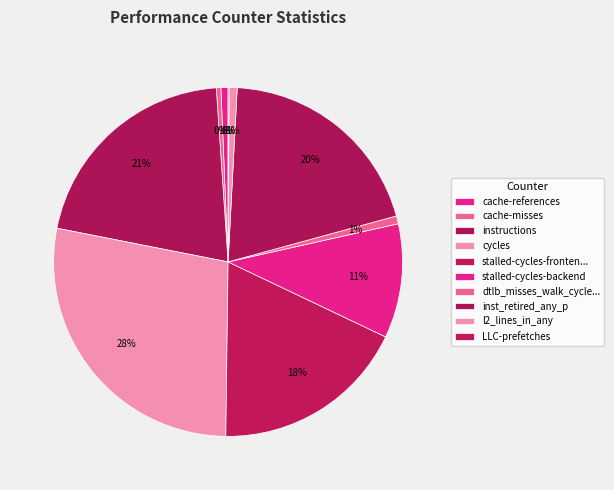

Rank the categories by value from highest to lowest.

cycles, instructions, inst_retired_any_p, stalled-cycles-frontend, stalled-cycles-backend, l2_lines_in_any, dtlb_misses_walk_cycles, cache-references, cache-misses, LLC-prefetches